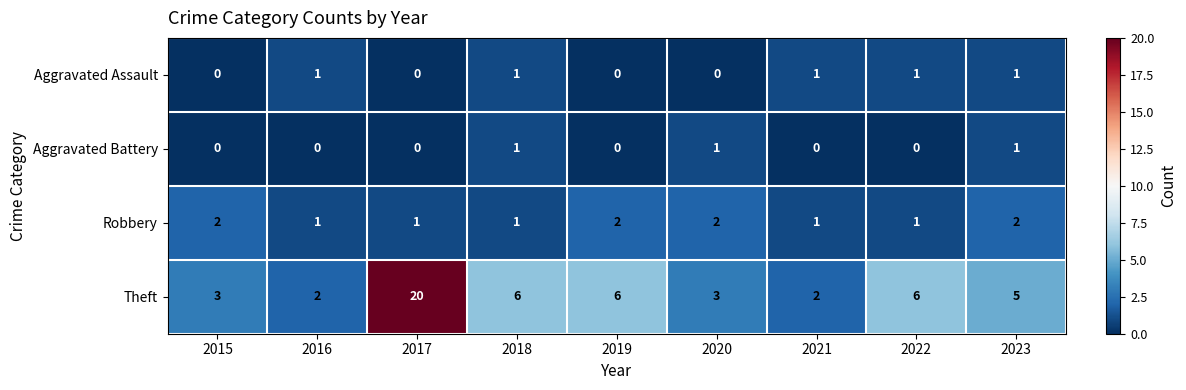

True or false: Aggravated Assault has a value of 0 at 2019.

True